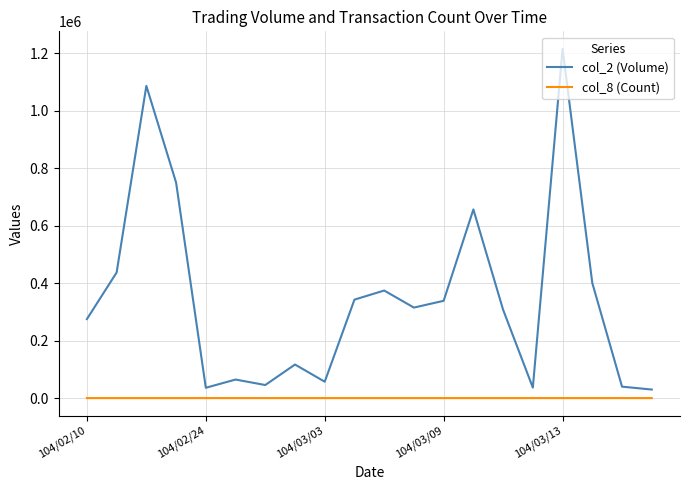

Which series has the largest total across all categories?

col_2 (Volume)